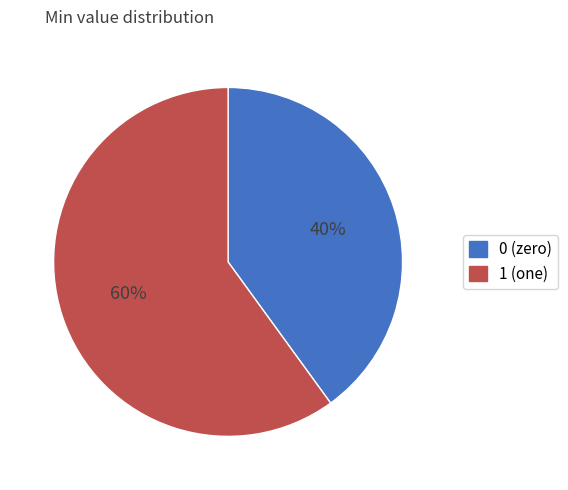

Is there any slice that represents more than half of the pie?

Yes